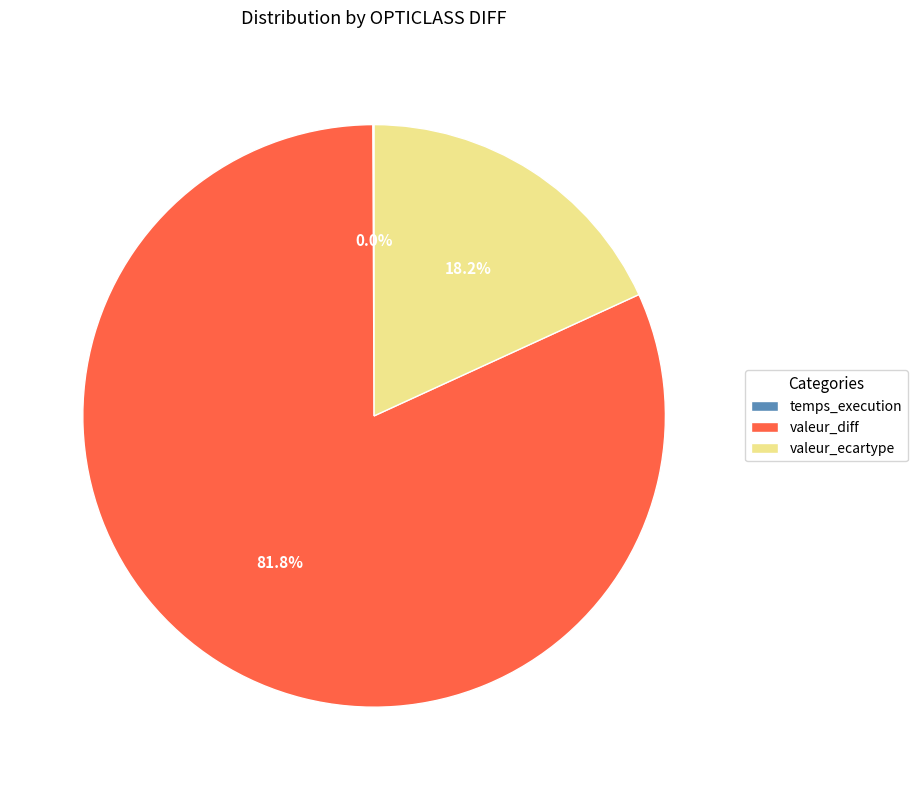

To the nearest percent, what is the difference between the valeur_diff and temps_execution slice percentages?

82%